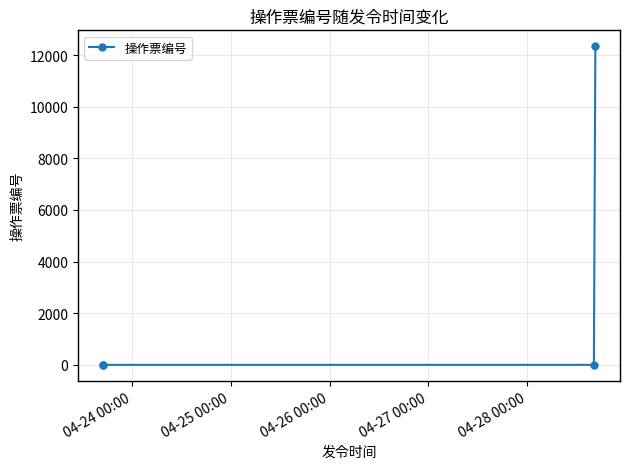

How many data points are above -1?

1